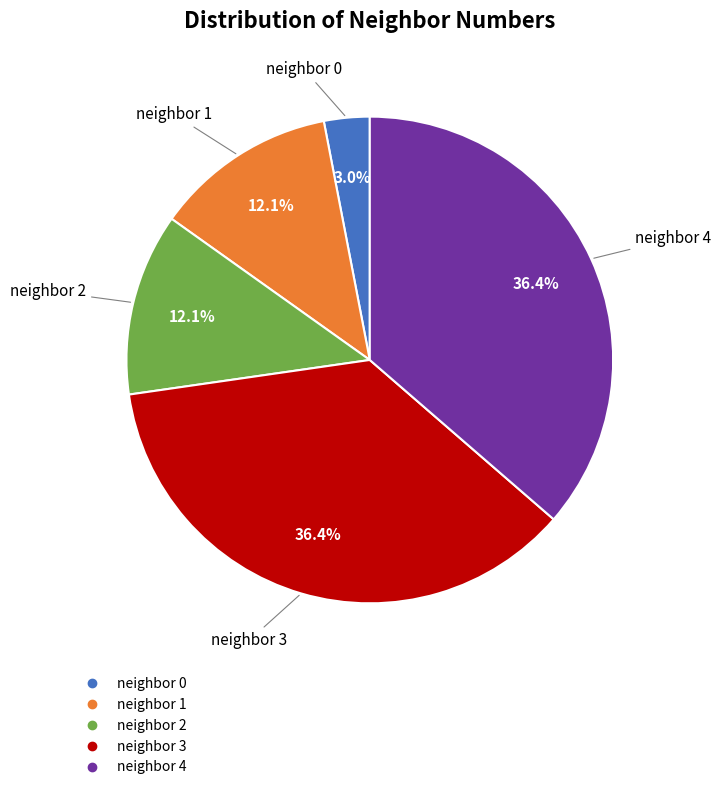

To the nearest percent, what is the difference between the largest and smallest slice percentages?

33%